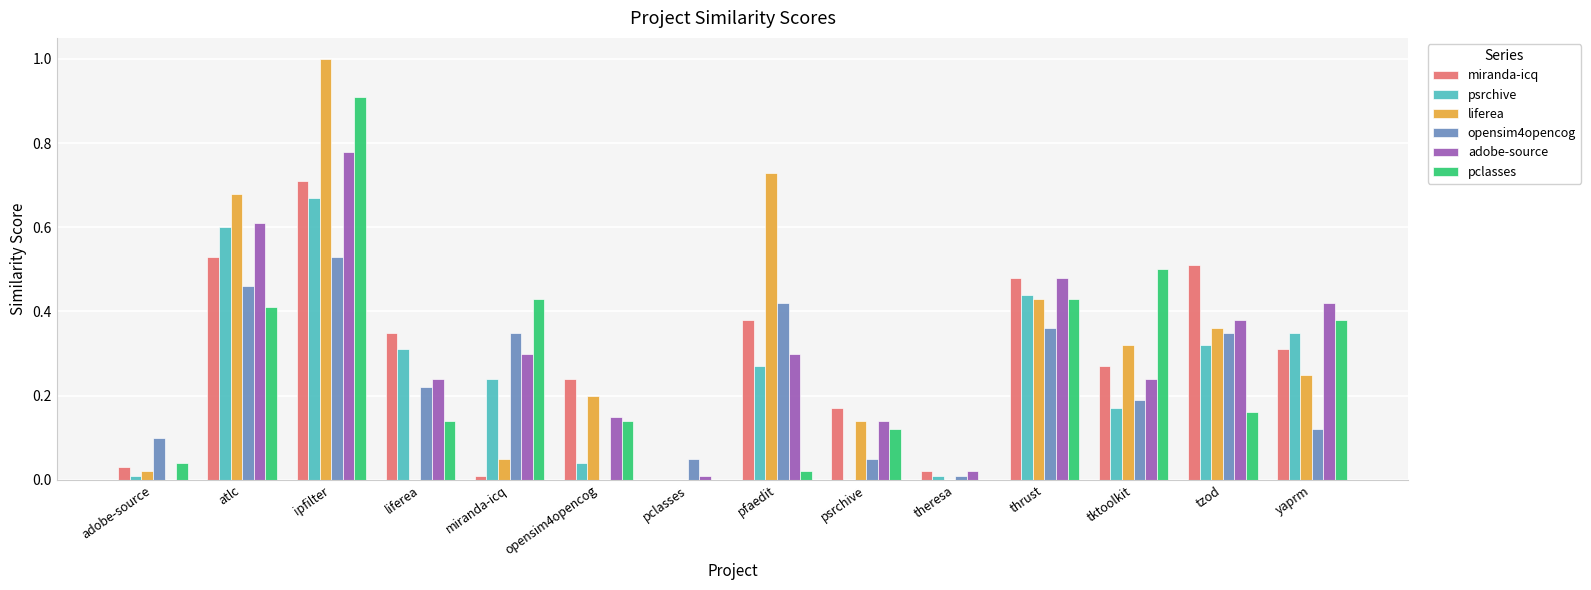

What is the sum of all psrchive values?

3.4